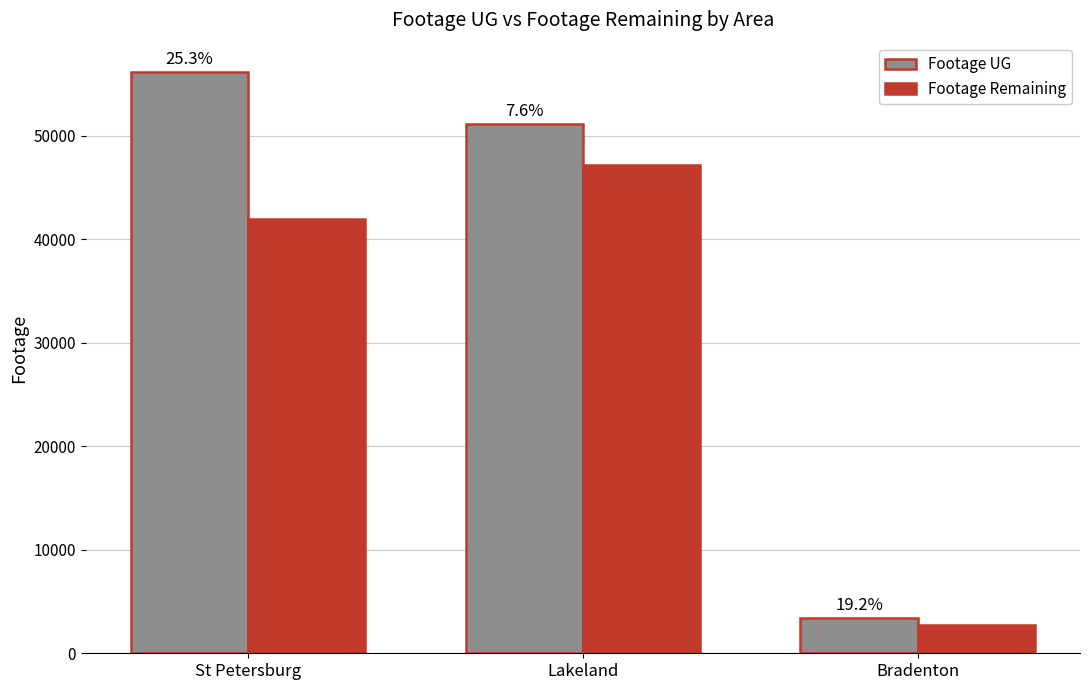

Does the chart contain any negative values?

No